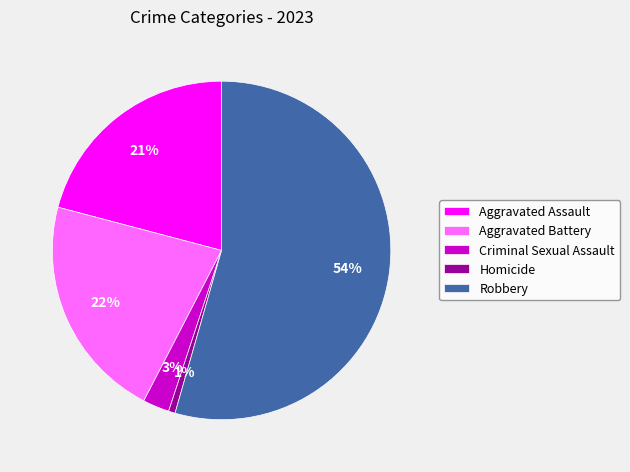

To the nearest percent, what portion does Aggravated Assault represent?

21%